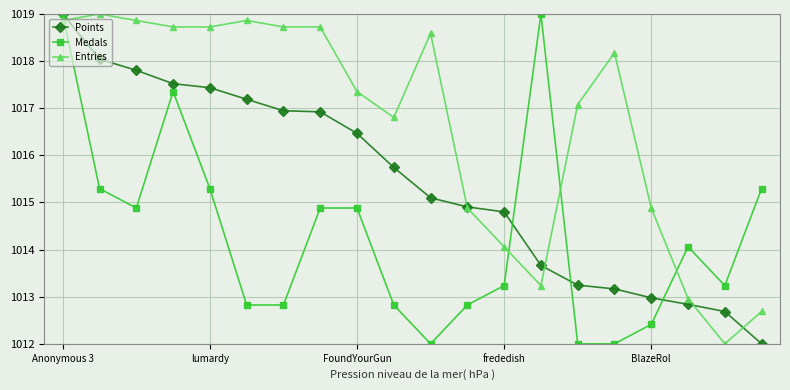

Which series has the largest total across all categories?

Entries